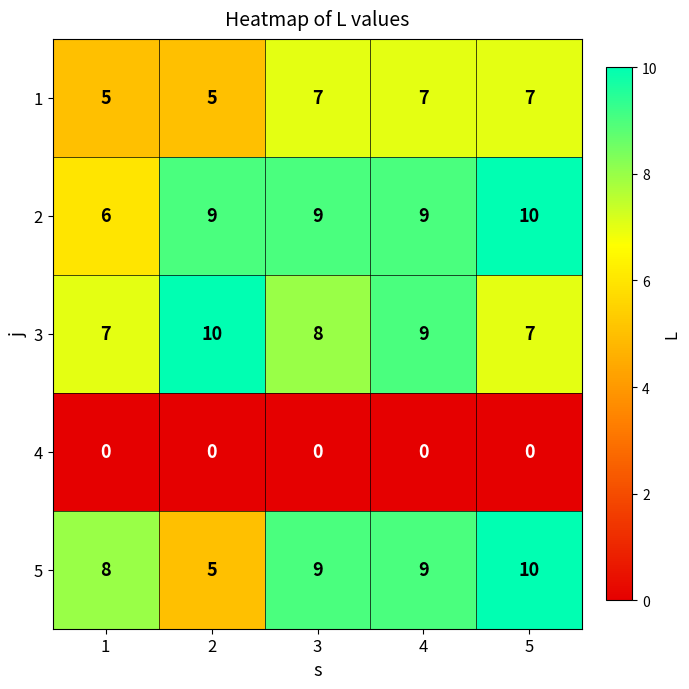

Count the 2 values in the range 9 to 10.

4